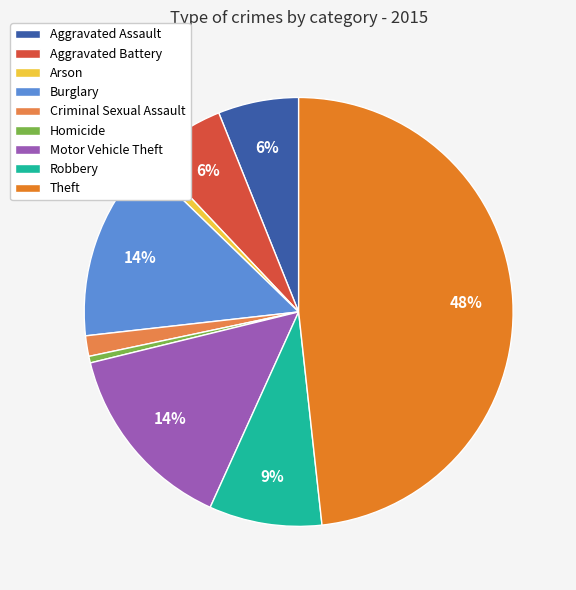

What is the largest slice in the pie chart?

Theft